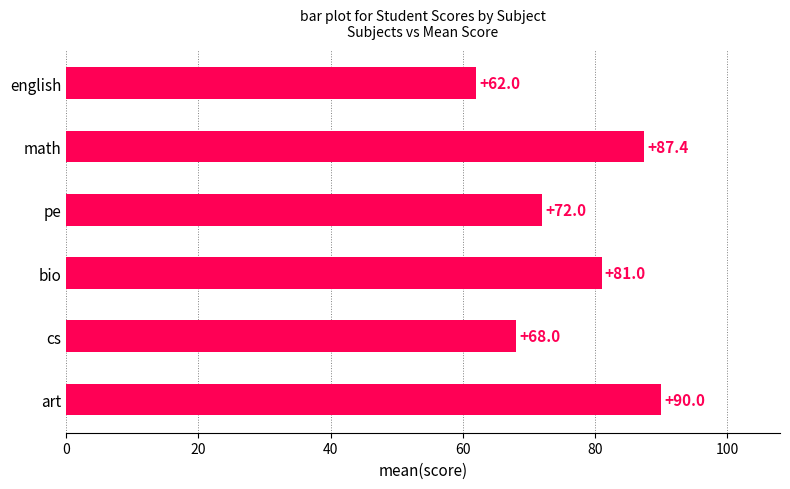

Reading bottom to top, list all the values displayed in this chart.

art=90.0	cs=68.0	bio=81.0	pe=72.0	math=87.4	english=62.0